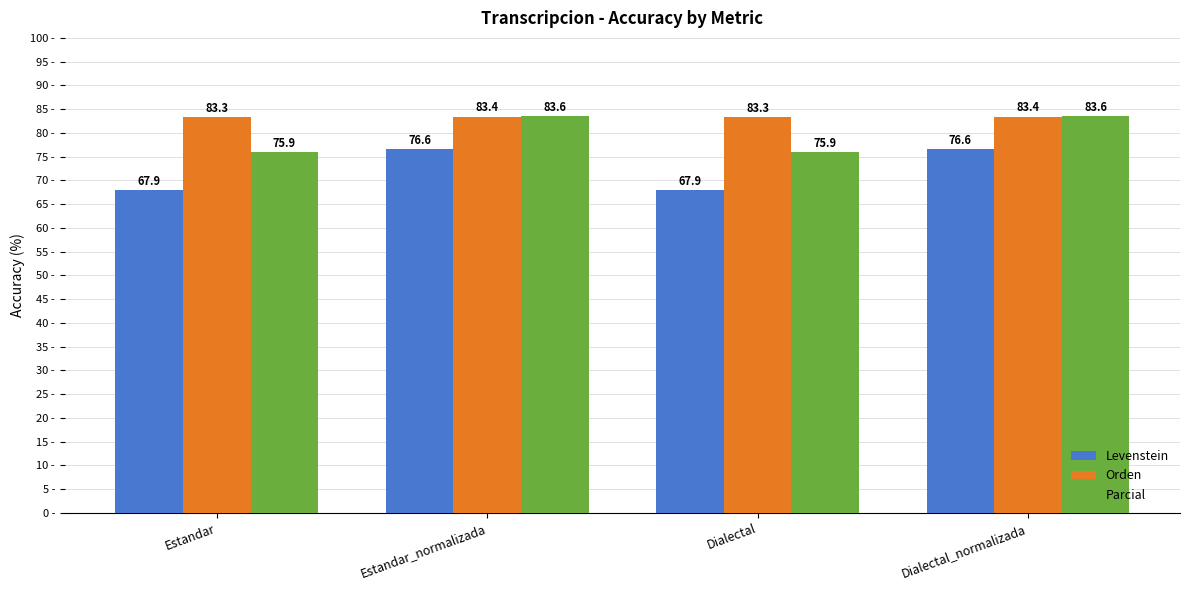

What position from the left is Dialectal?

3